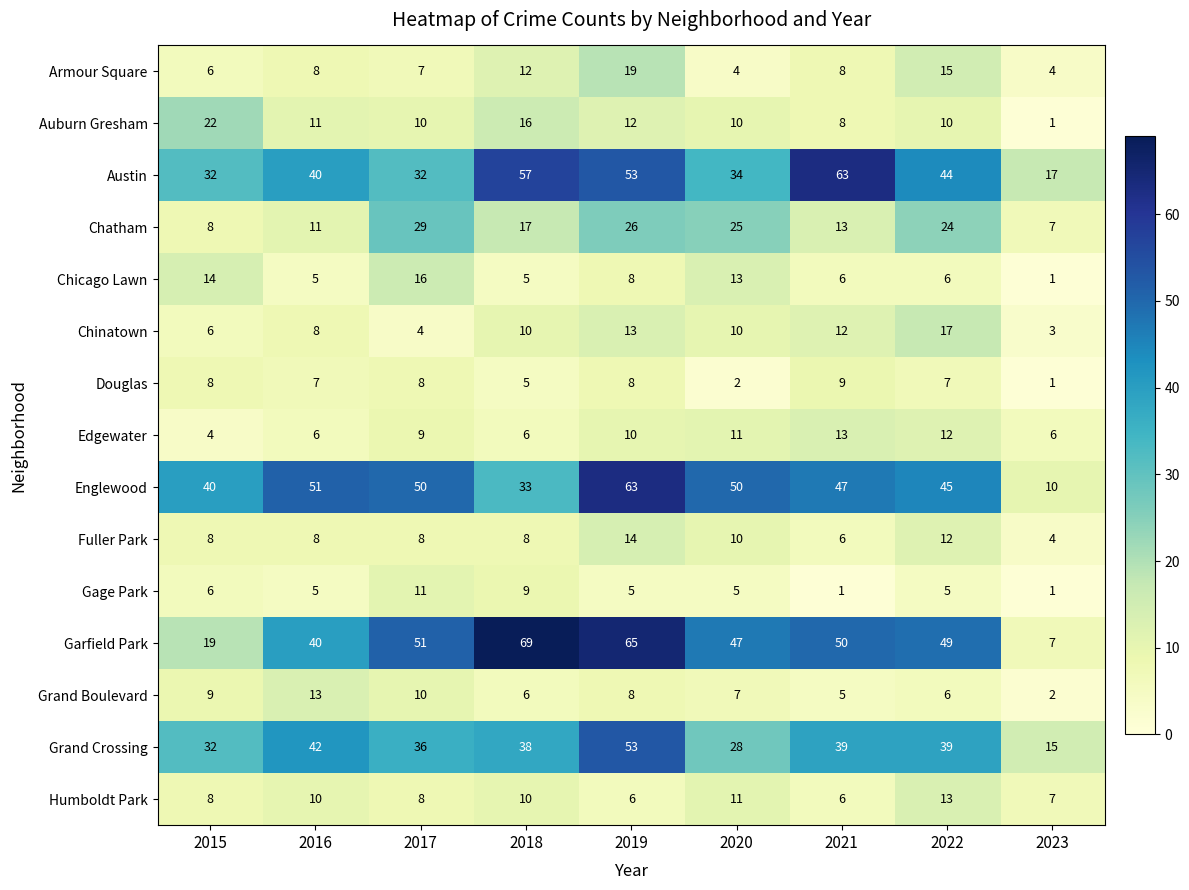

Which series has the widest spread of values?

Garfield Park